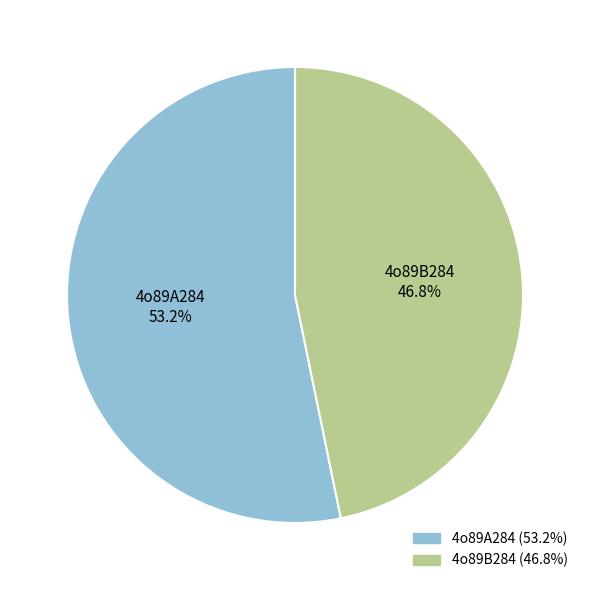

To the nearest percent, what portion does 4o89A284 represent?

53%